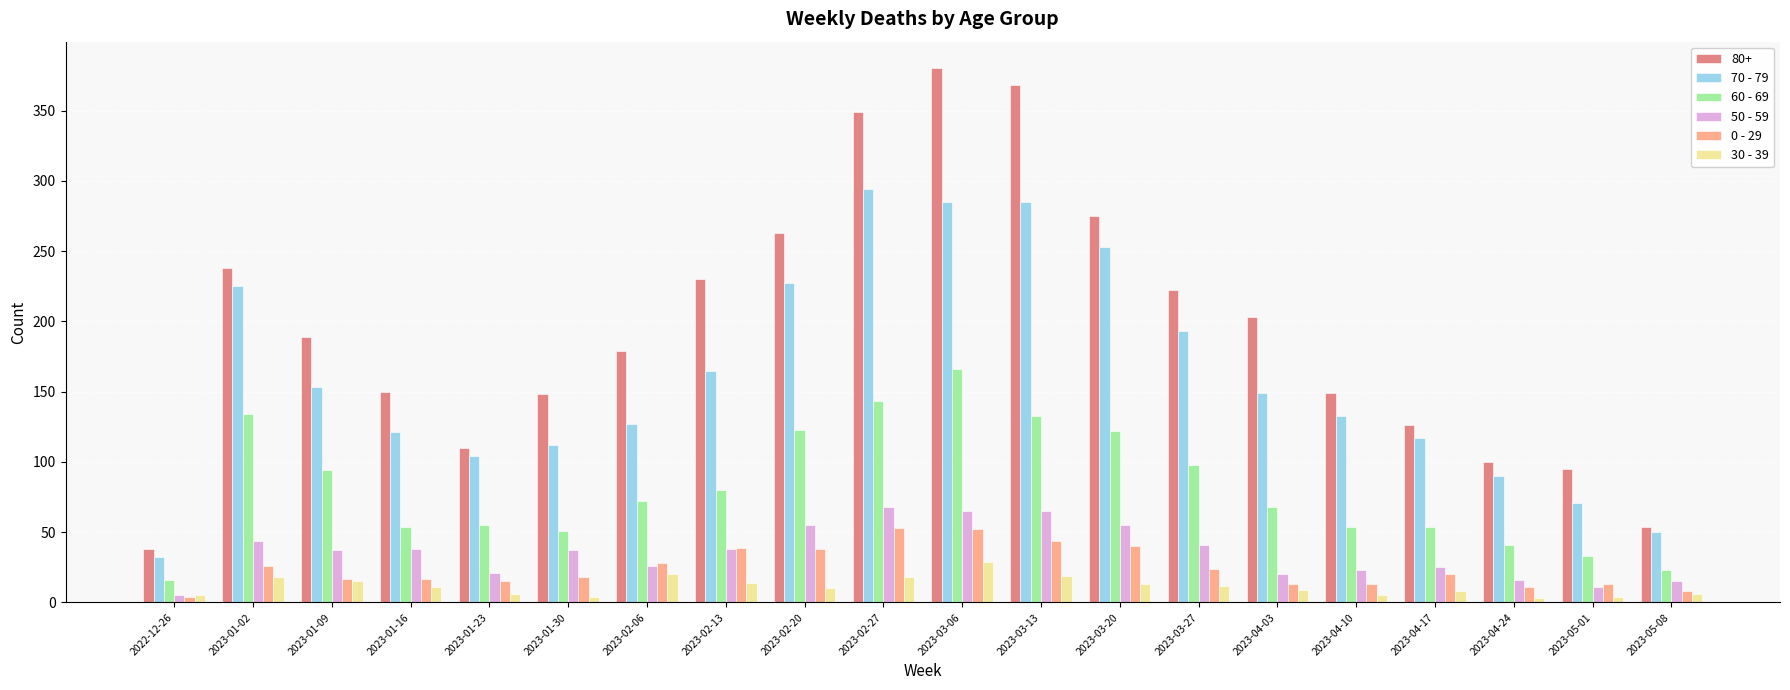

At which category does the chart reach its peak across all series?

2023-03-06